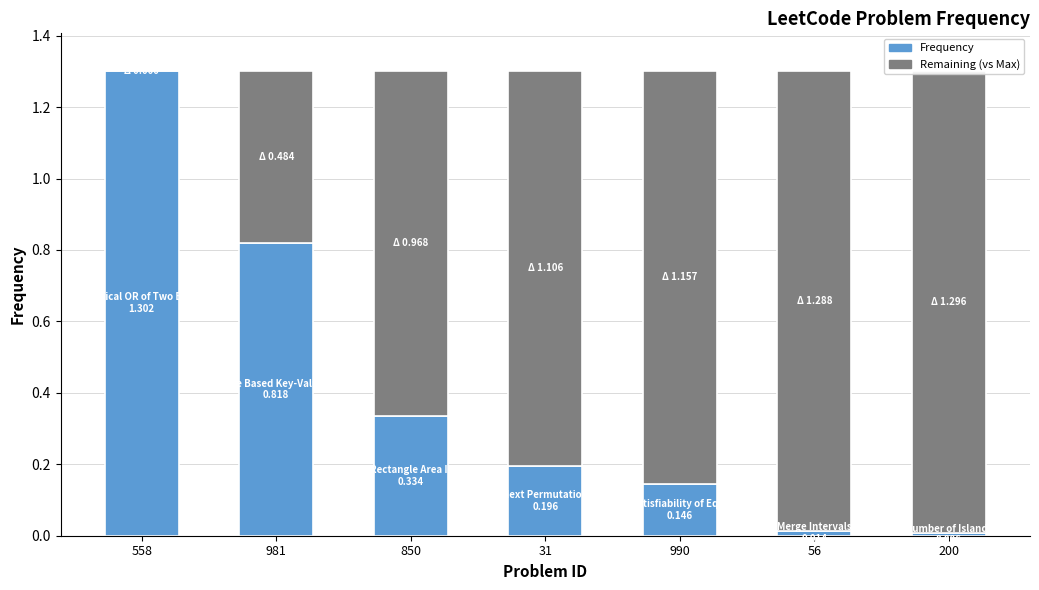

At 56, list the series in order from smallest to largest.

Frequency, Remaining (vs Max)